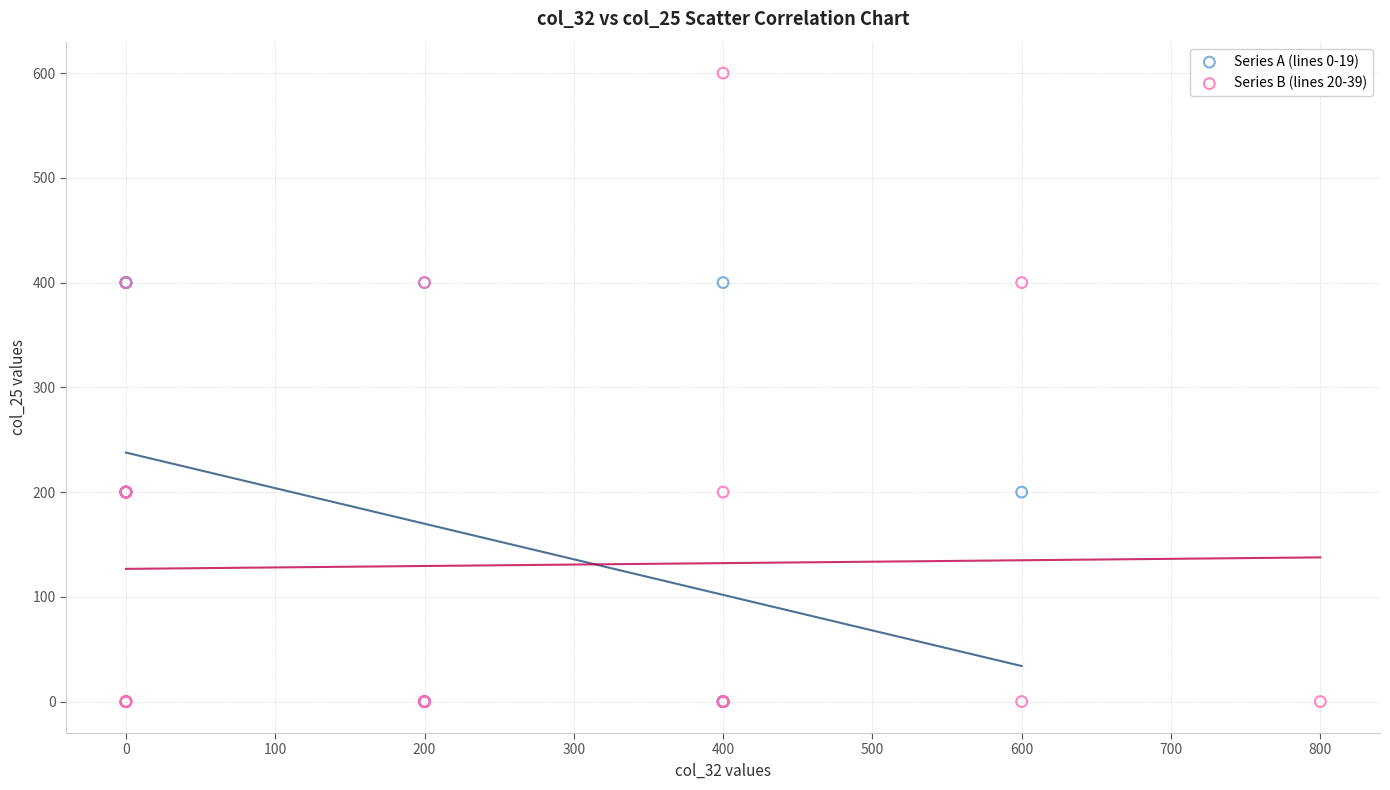

Which series has the largest Y range (max minus min)?

Series B (lines 20-39)